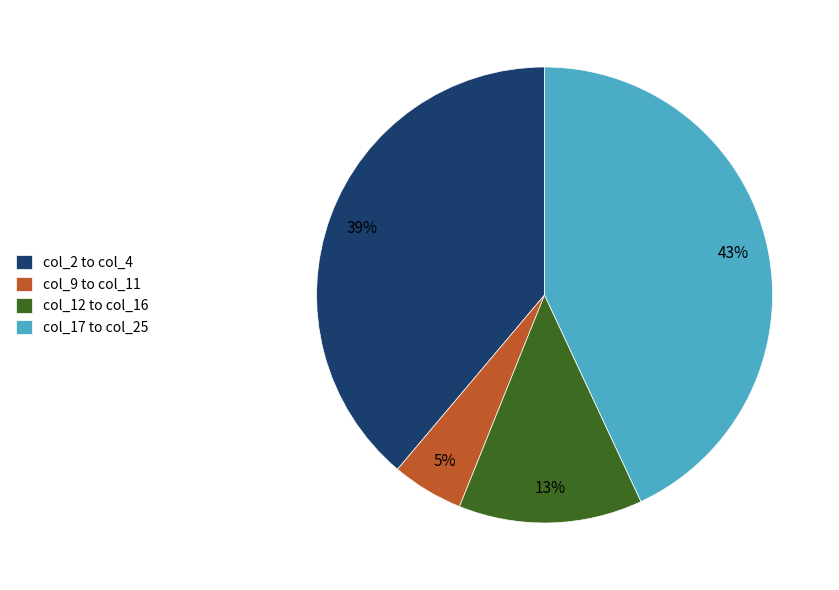

How many slices are in this pie chart?

4